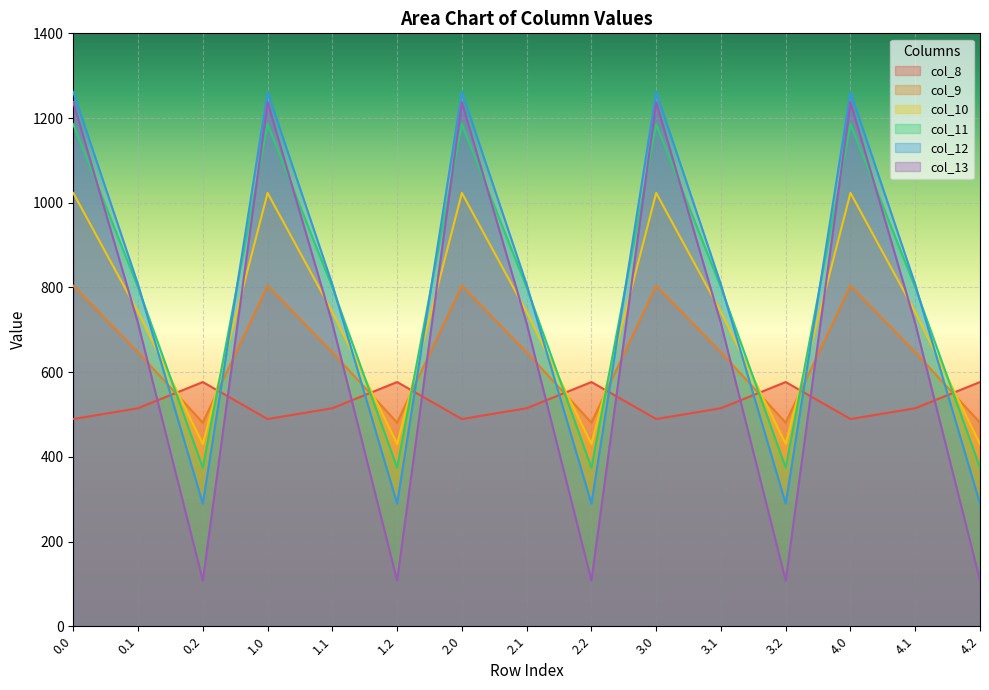

List the labels in order of col_11 value, smallest first.

0.2, 1.2, 2.2, 3.2, 4.2, 0.1, 1.1, 2.1, 3.1, 4.1, 0.0, 1.0, 2.0, 3.0, 4.0